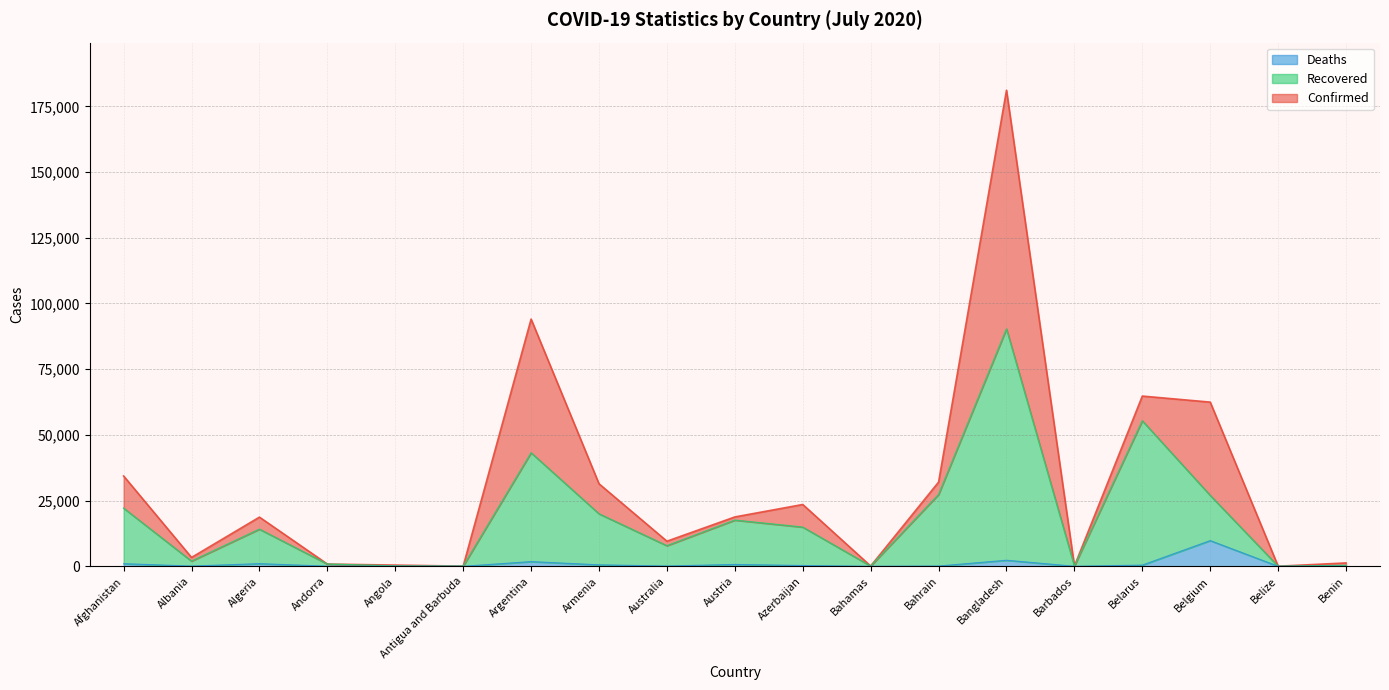

The value of Deaths at Azerbaijan is 298. True or false?

True